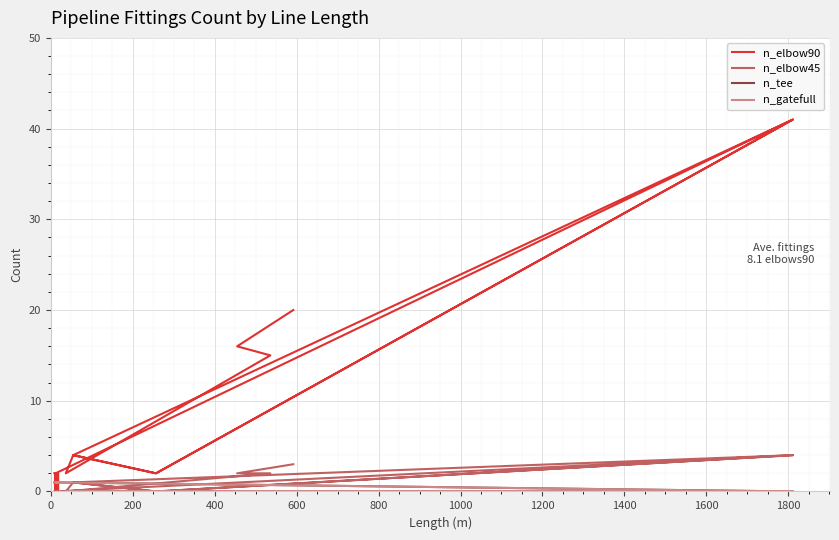

What is the difference between the maximum and minimum values in the n_tee series?

1